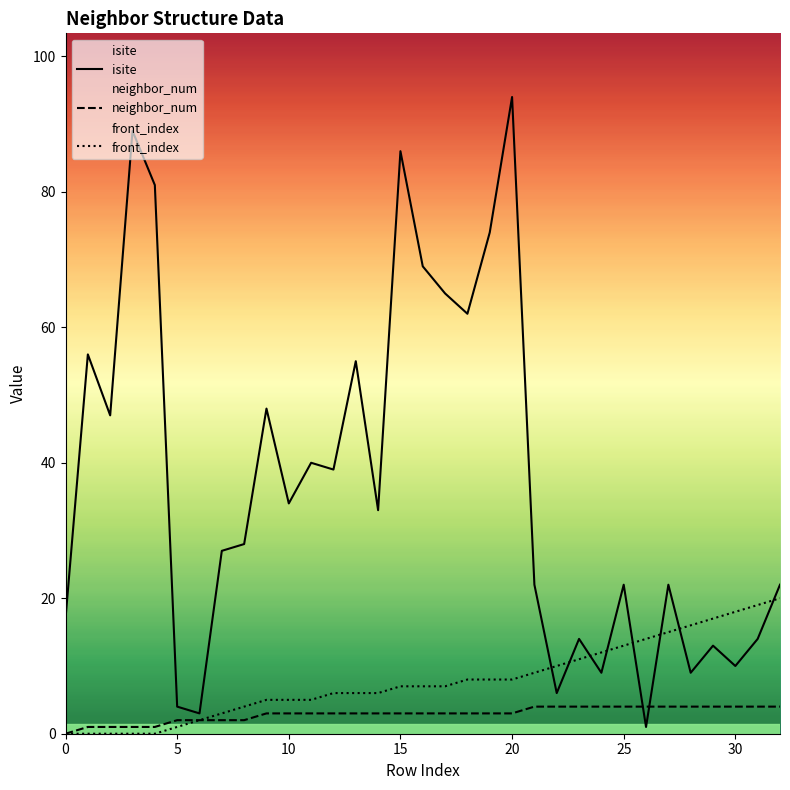

Is it true that isite equals 62 at 18?

True